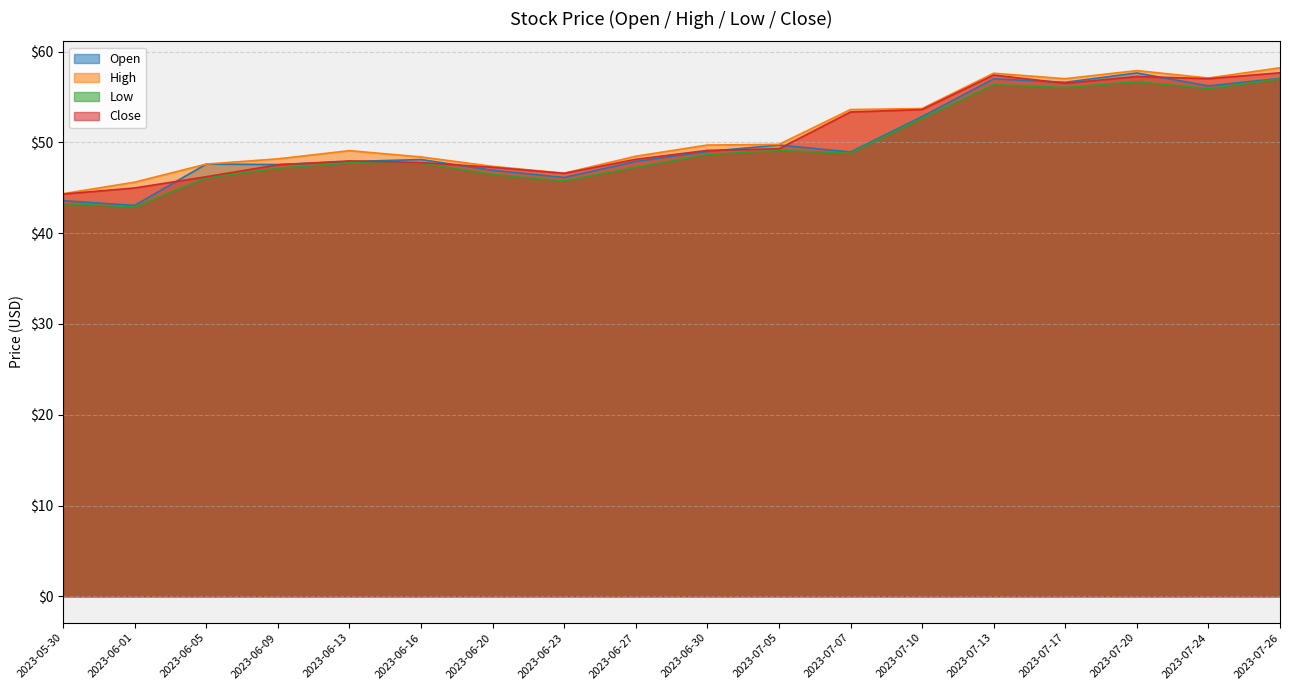

Where is the first local minimum for Open?

2023-06-01